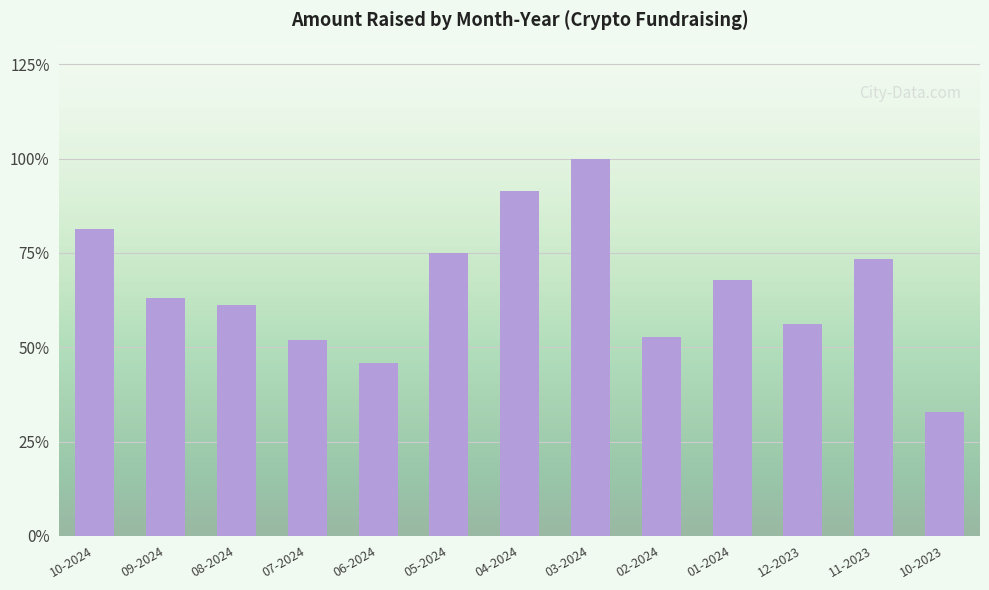

Reading left to right, list all the values displayed in this chart.

851330000	659310000	638900000	542100000	479150000	782550000	954490000	1045047928	551910000	709200000	586930000	767050000	343680000